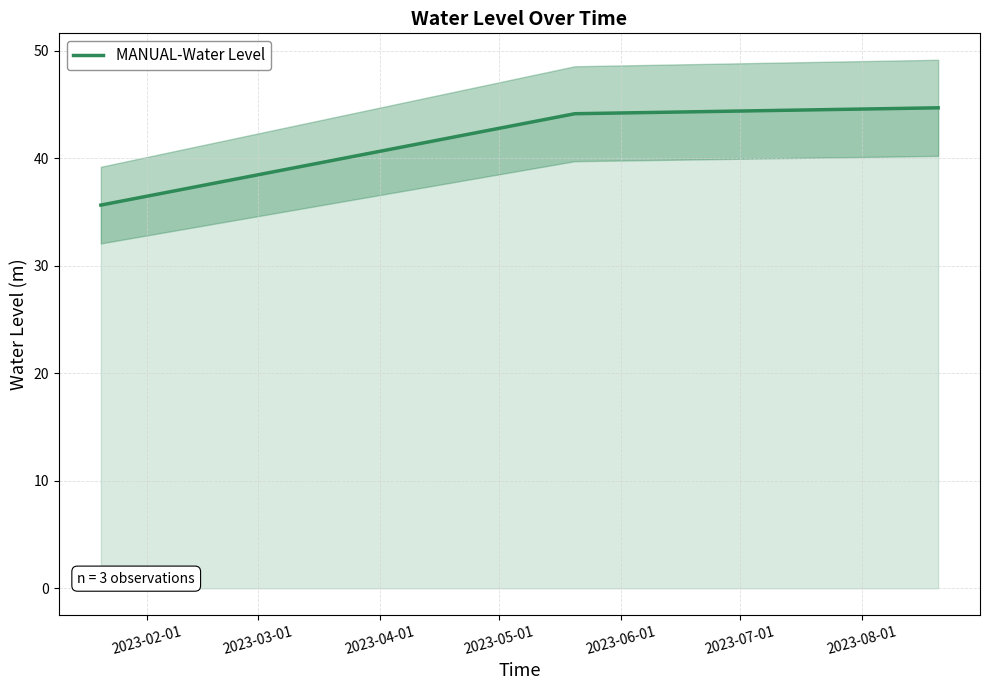

What is the highest value of the MANUAL-Water Level series?

44.7